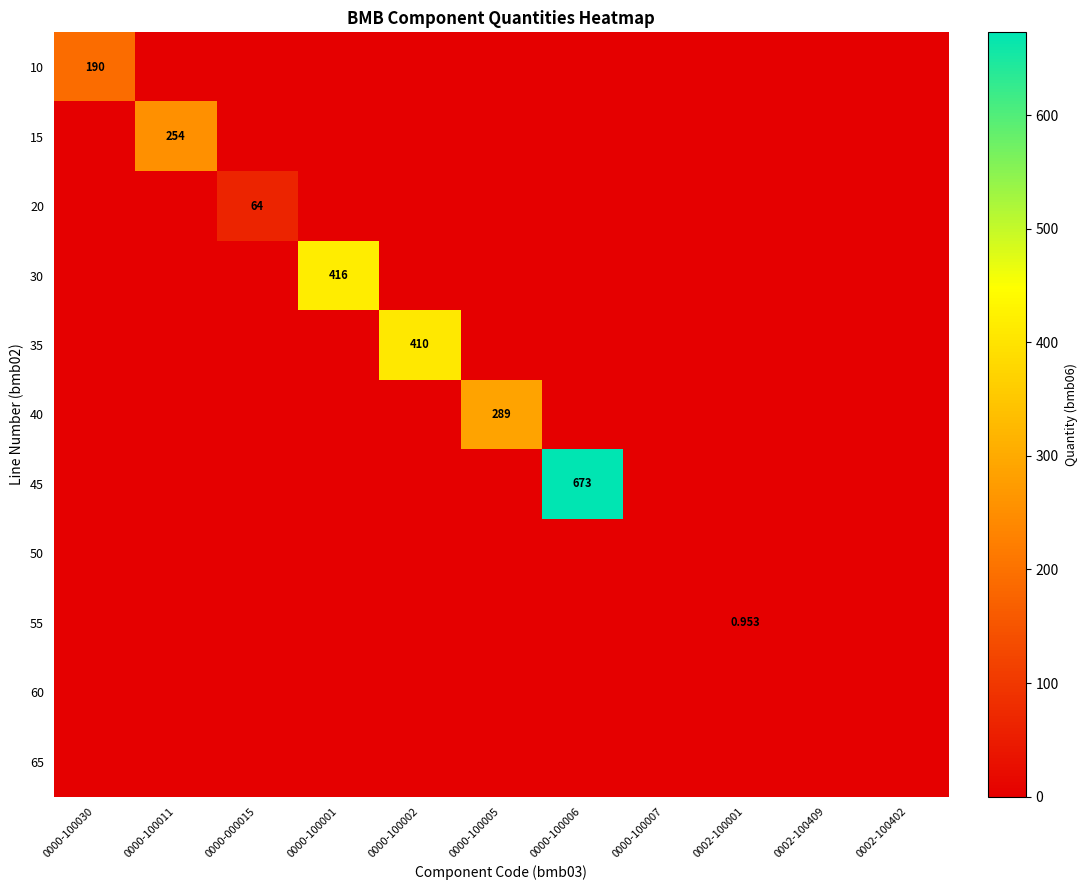

At which label does 45 reach its peak?

0000-100006